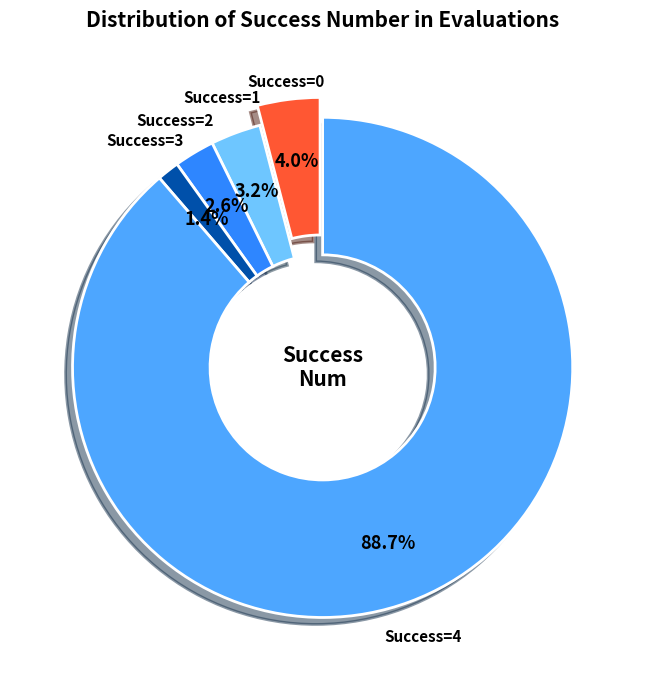

True or false: 6 accounts for 11% of the total.

False